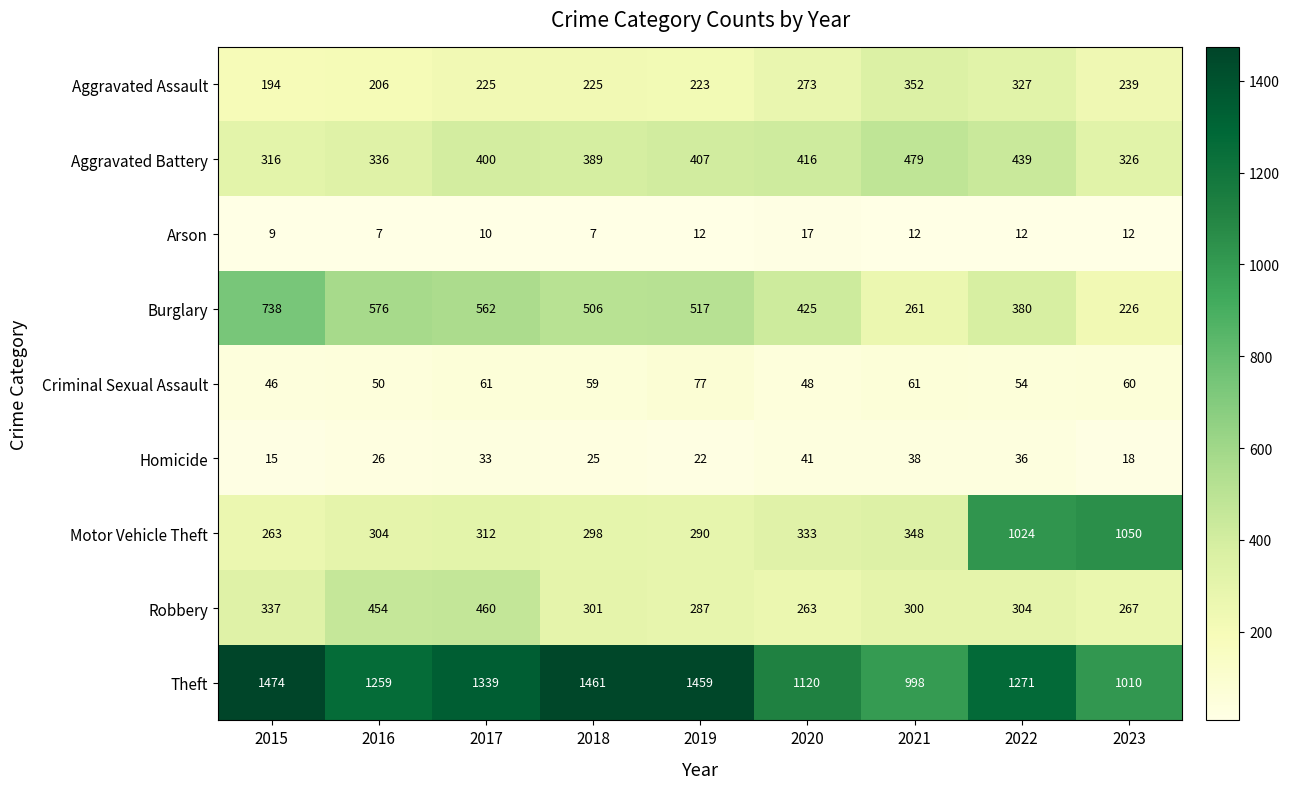

Which series changed the most between 2015 and 2018?

Burglary